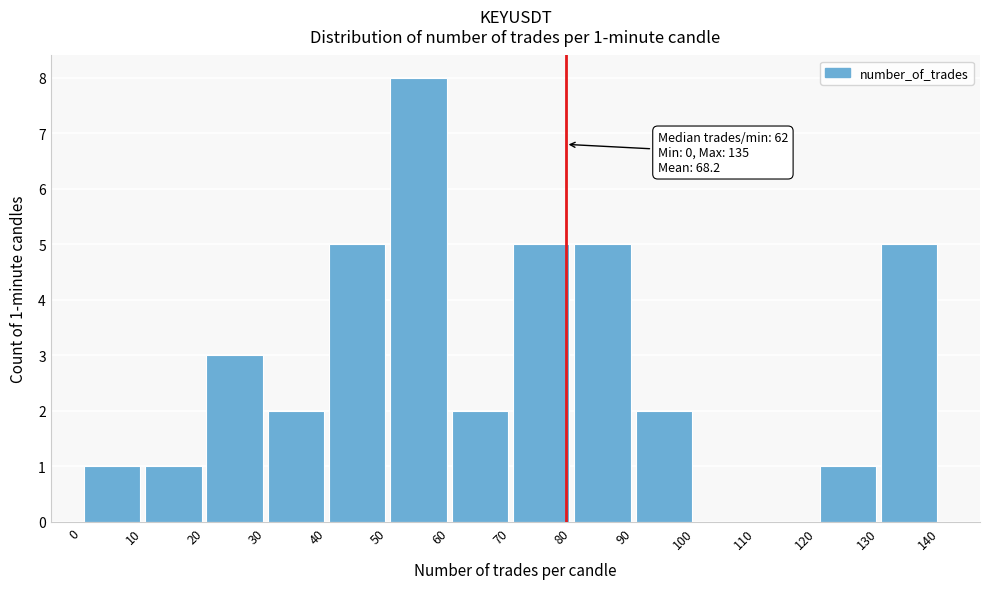

Which range on the x-axis has the tallest bar?

50 to 60